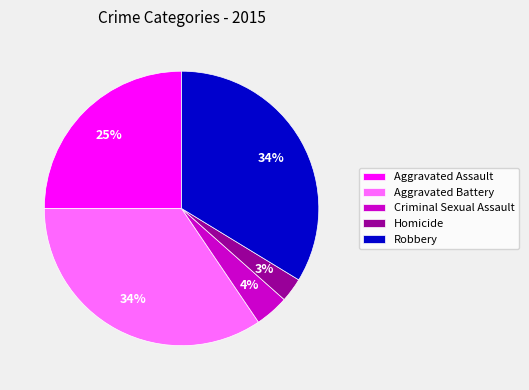

Which has a higher value, Homicide or Aggravated Battery?

Aggravated Battery